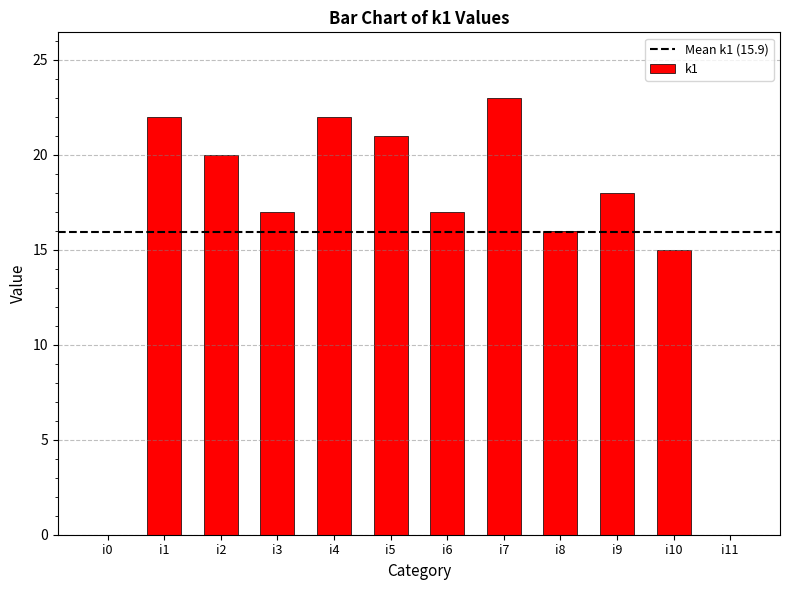

Reading left to right, transcribe all the data shown in this chart.

i0=0	i1=22	i2=20	i3=17	i4=22	i5=21	i6=17	i7=23	i8=16	i9=18	i10=15	i11=0